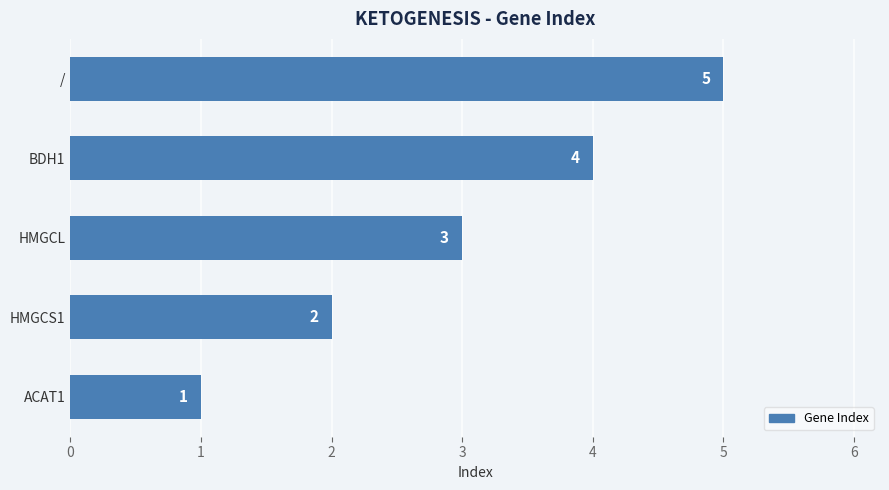

Rank the categories by value from highest to lowest.

/, BDH1, HMGCL, HMGCS1, ACAT1